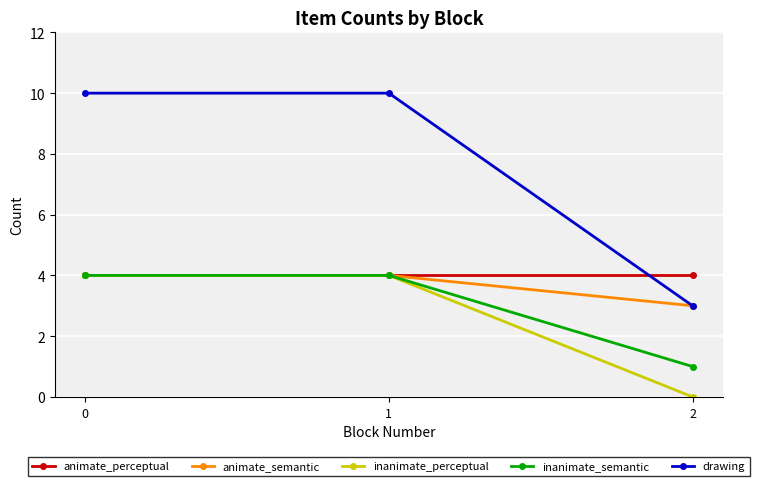

Which label corresponds to the smallest value in the chart?

2